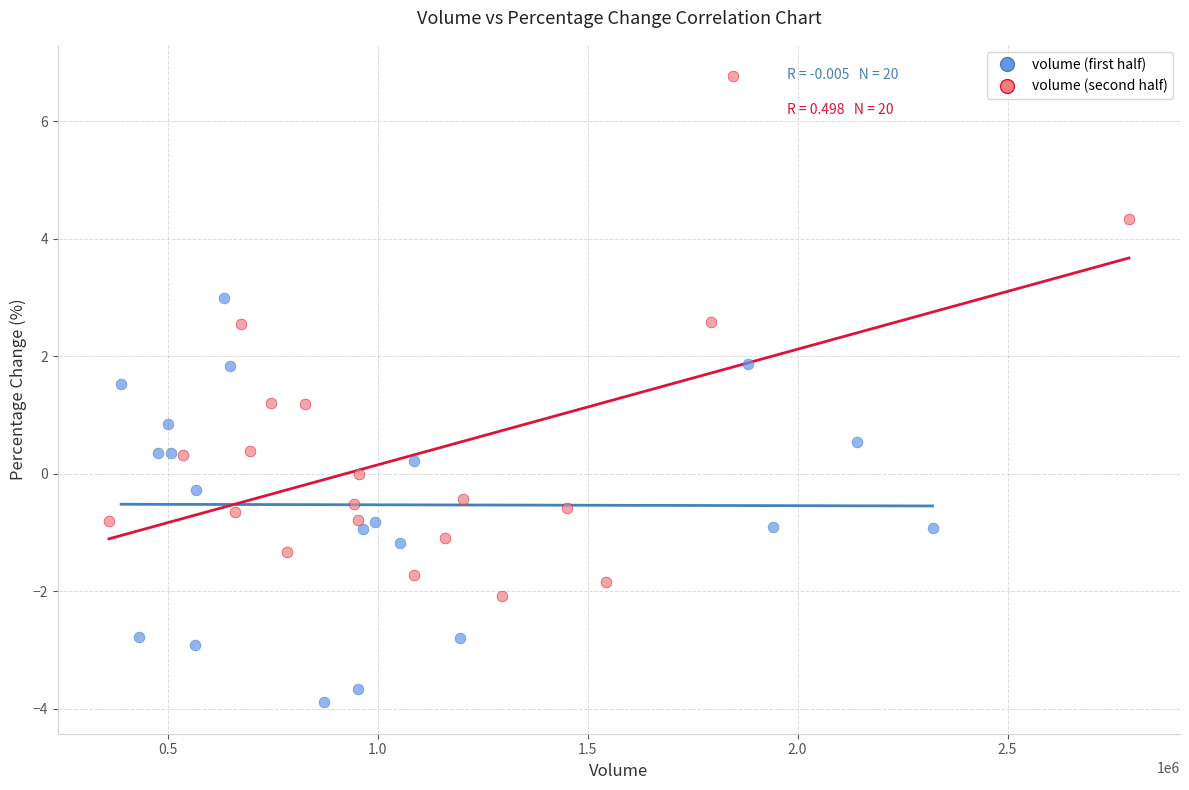

Which series reaches the maximum Y coordinate?

volume (second half)